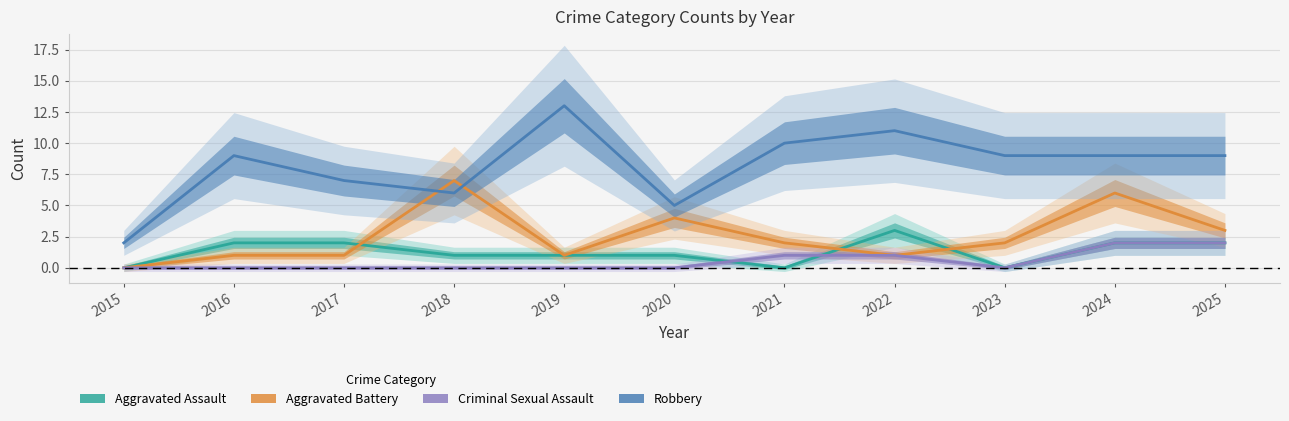

At 2015, list the series in order from largest to smallest.

Robbery, Aggravated Assault, Aggravated Battery, Criminal Sexual Assault